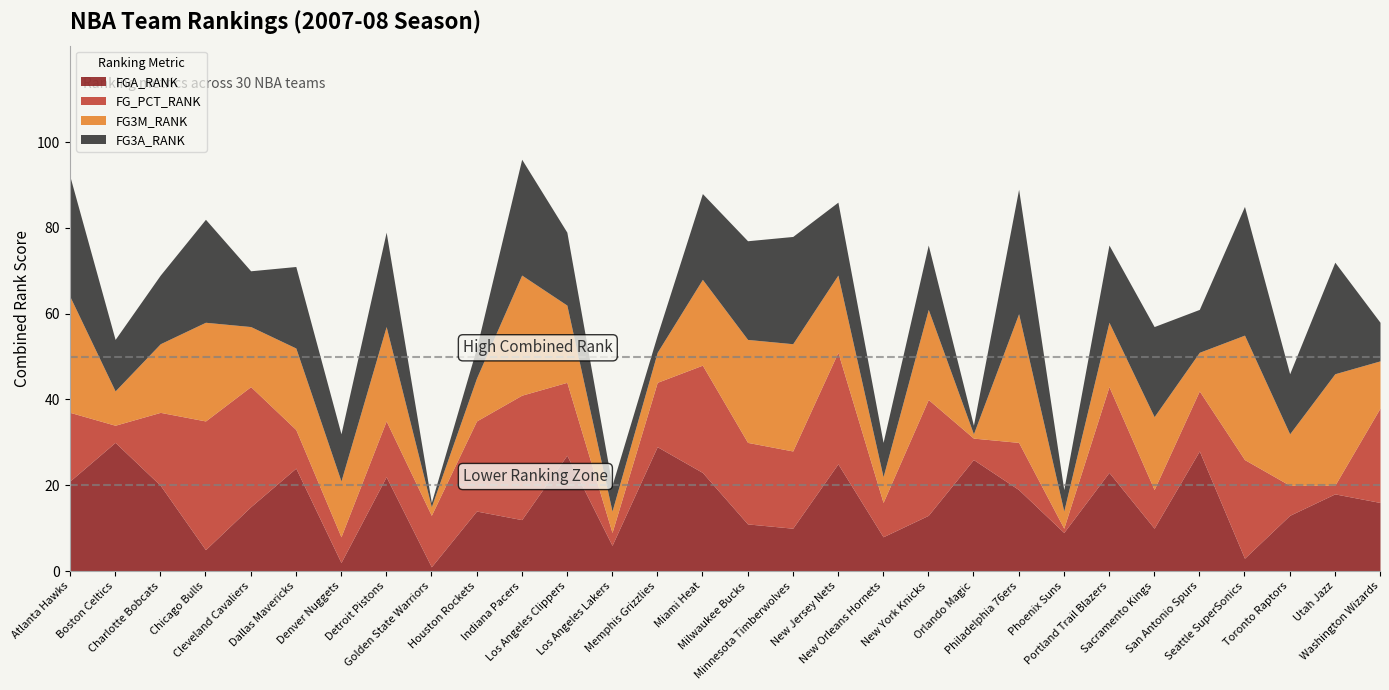

What is the difference between the second highest and minimum values in the FG_PCT_RANK series?

28